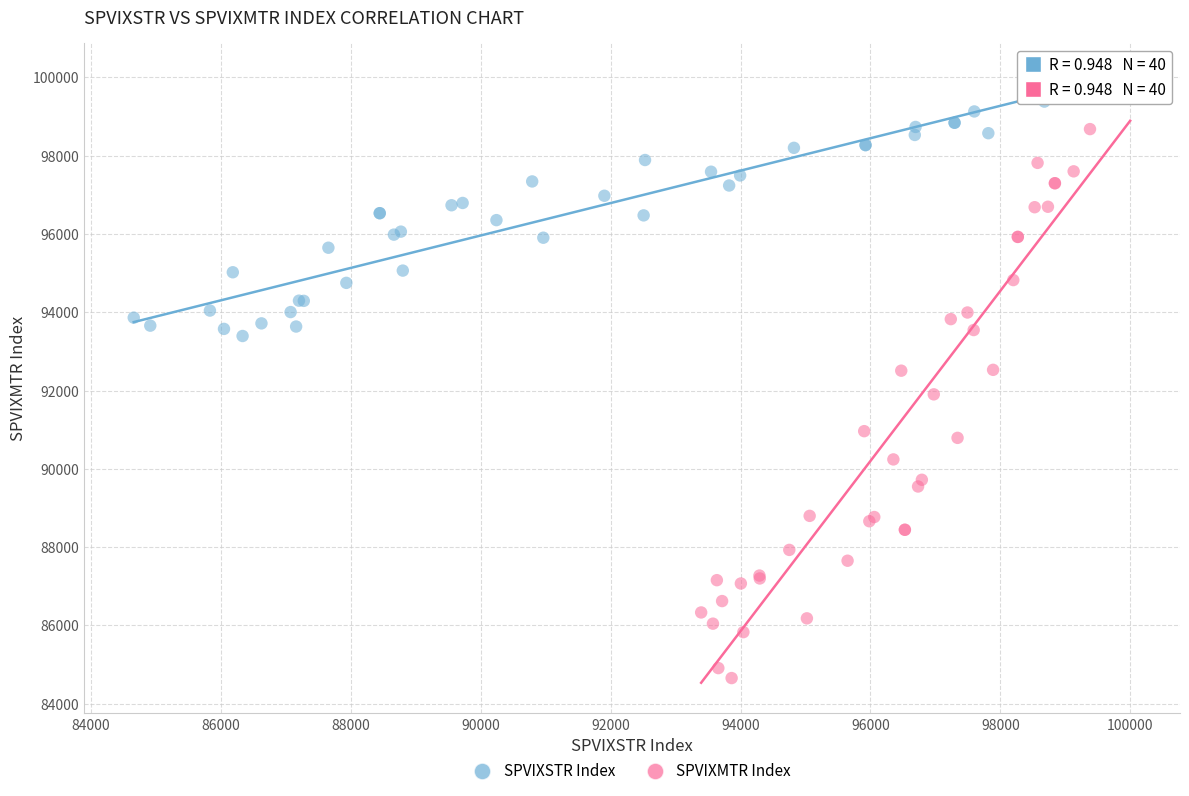

Which series reaches the minimum Y coordinate?

SPVIXMTR Index